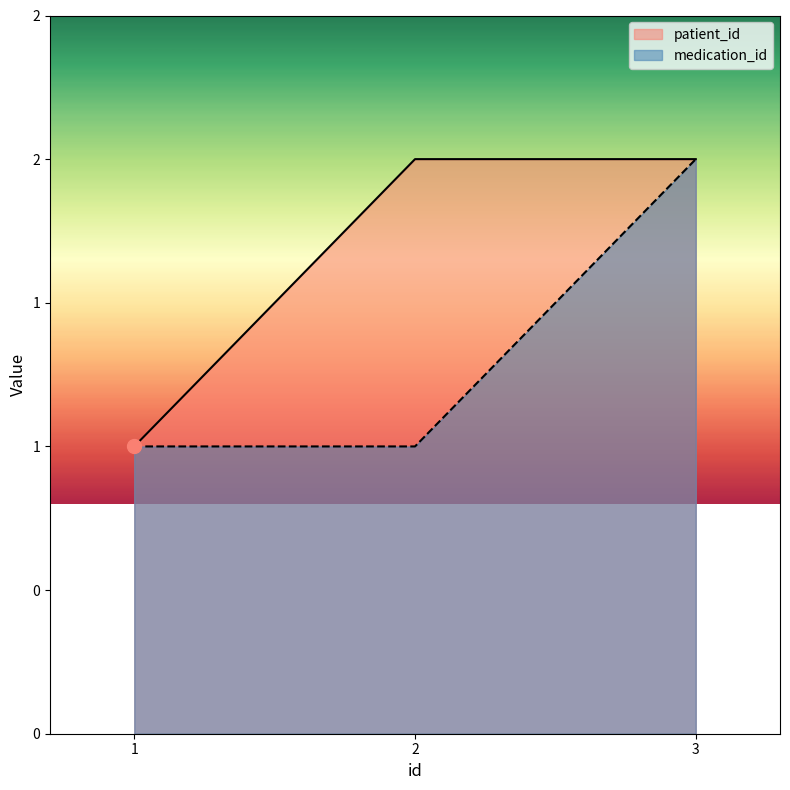

At which label is medication_id closest to 1?

1